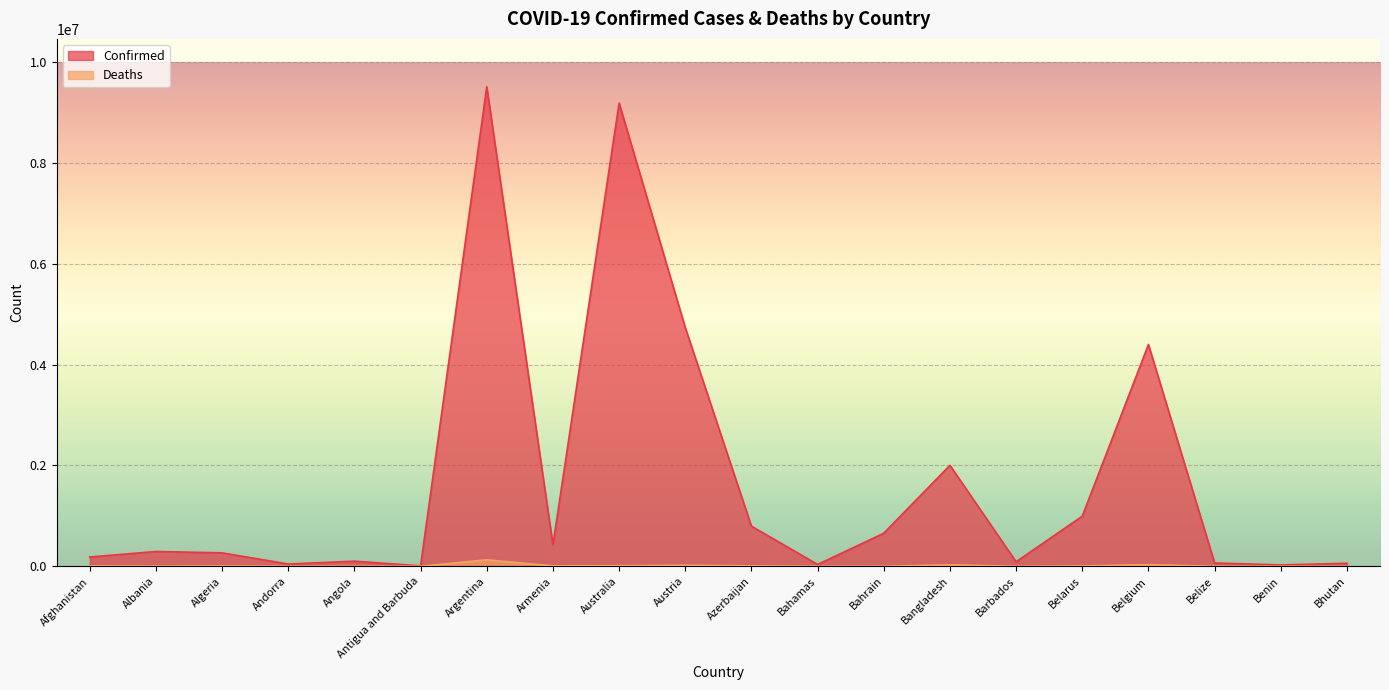

What position from the left is Australia?

9